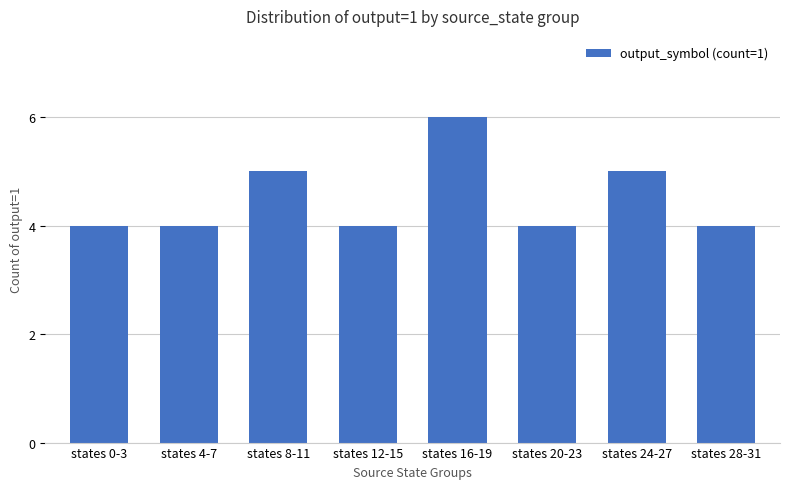

Does the chart contain any negative values?

No